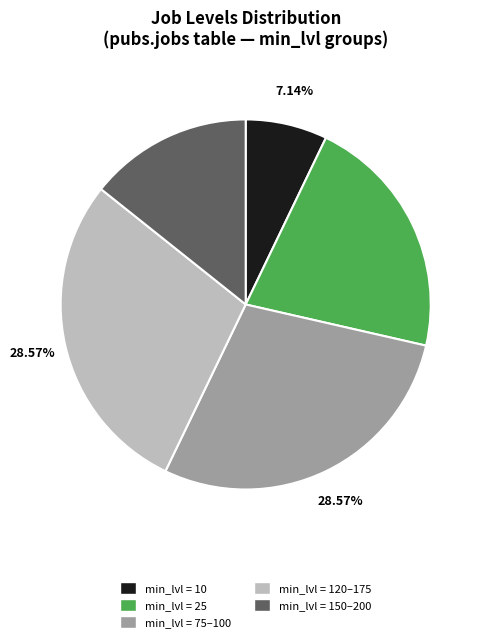

Do min_lvl = 10 and min_lvl = 120–175 together represent more than half of the pie?

No